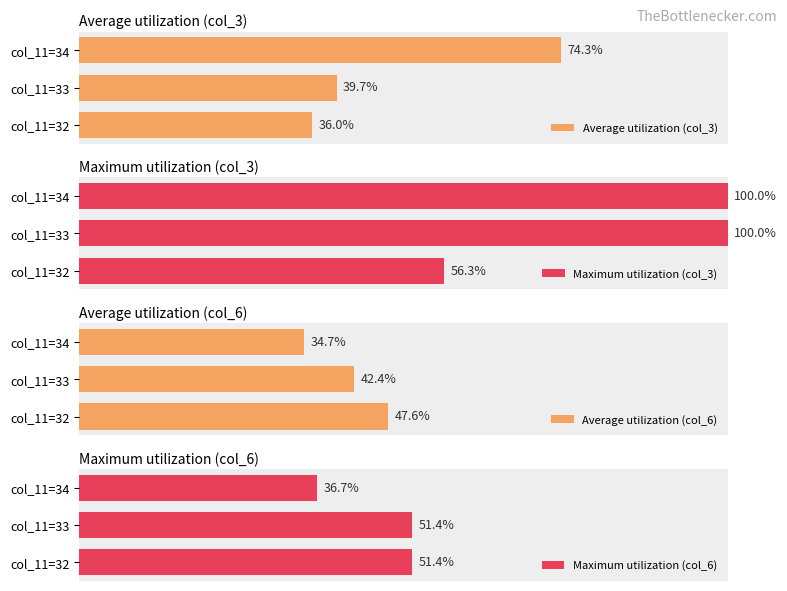

What is the sum of all Average utilization (col_3) values?

150.0